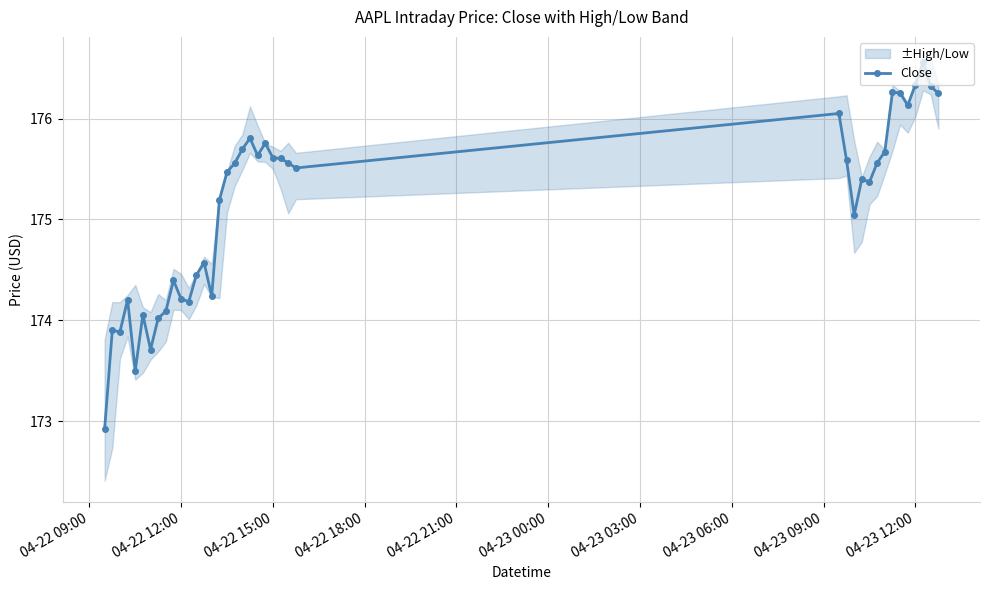

True or false: Close has more than 2 points higher than both neighbors.

True